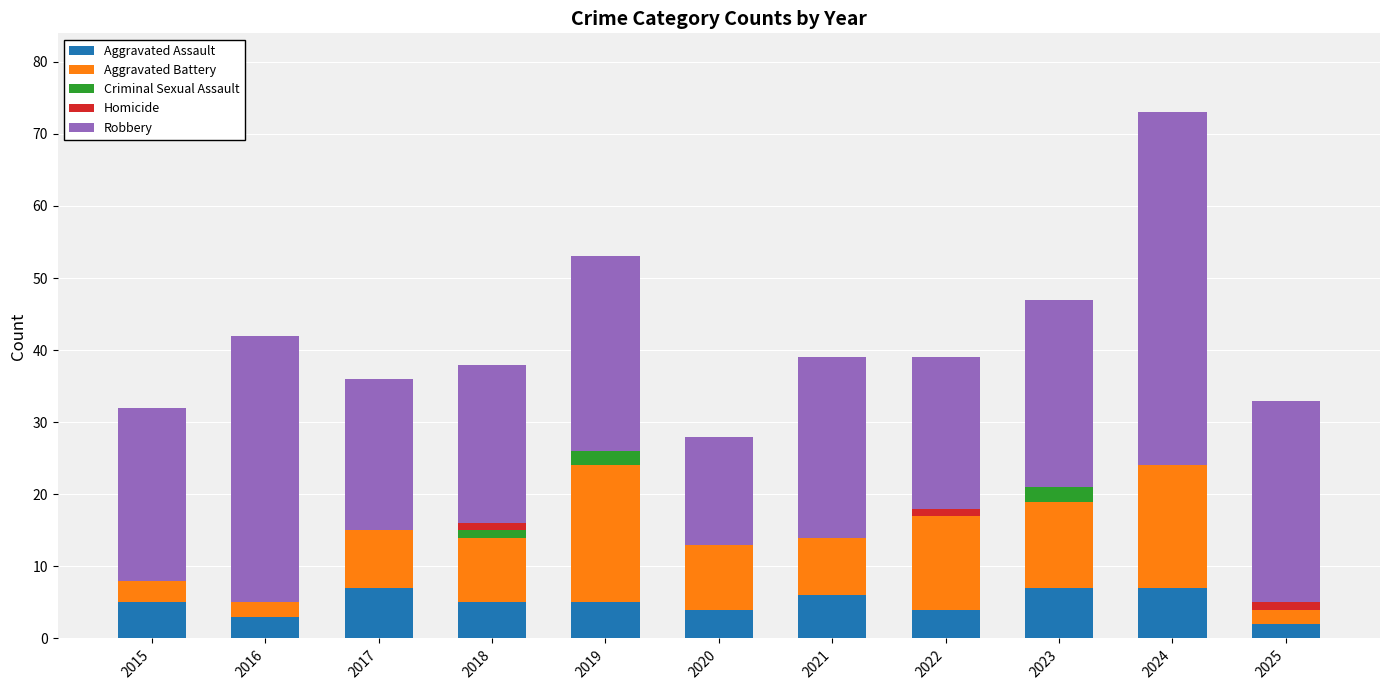

True or false: Aggravated Assault has a value of 9 at 2015.

False